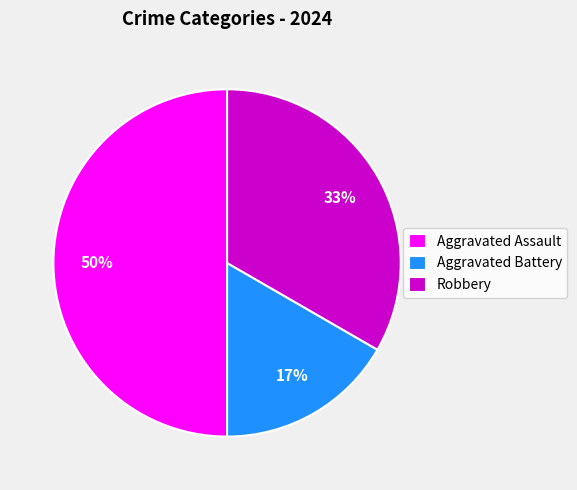

Between Aggravated Assault and Robbery, which is larger?

Aggravated Assault